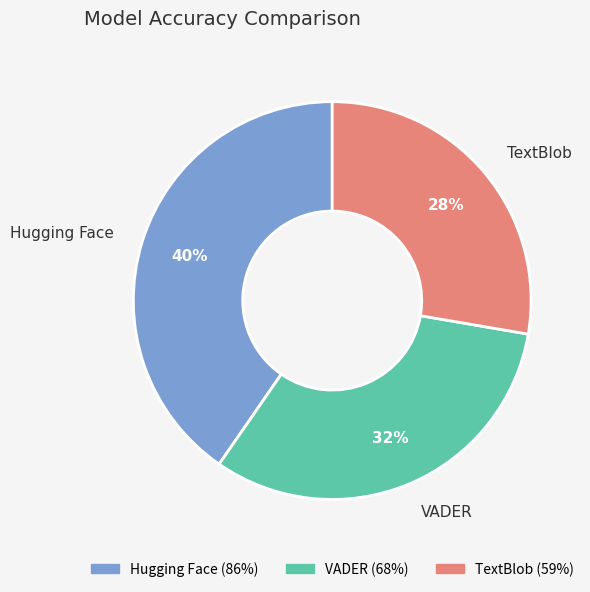

Which category has the smallest portion of the pie?

TextBlob